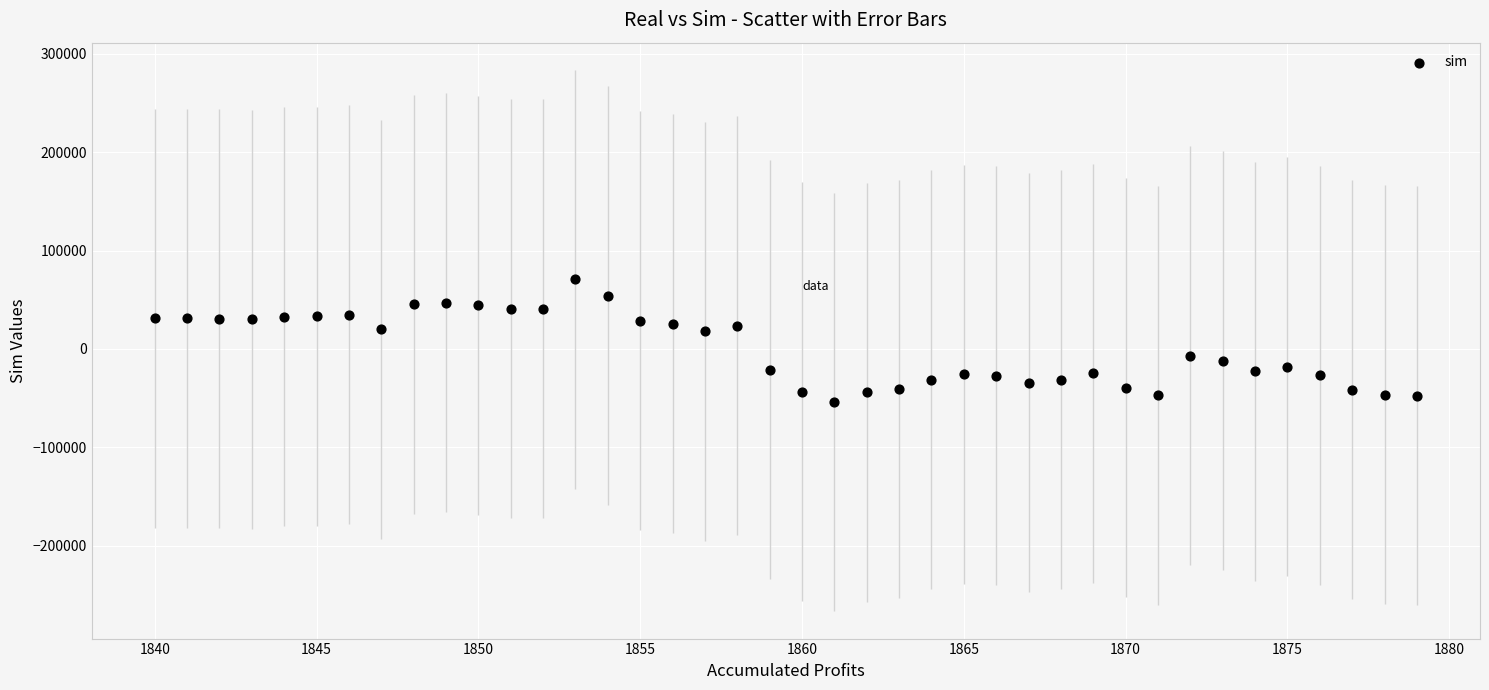

What is the range of Y values (max minus min)?

124810.0